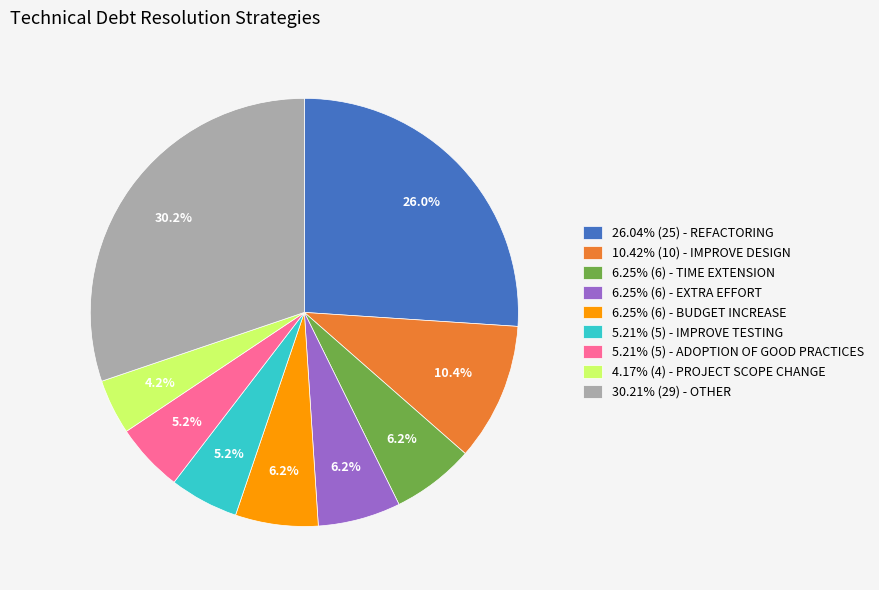

Does 6.25% (6) - EXTRA EFFORT account for over 50% of the chart?

No